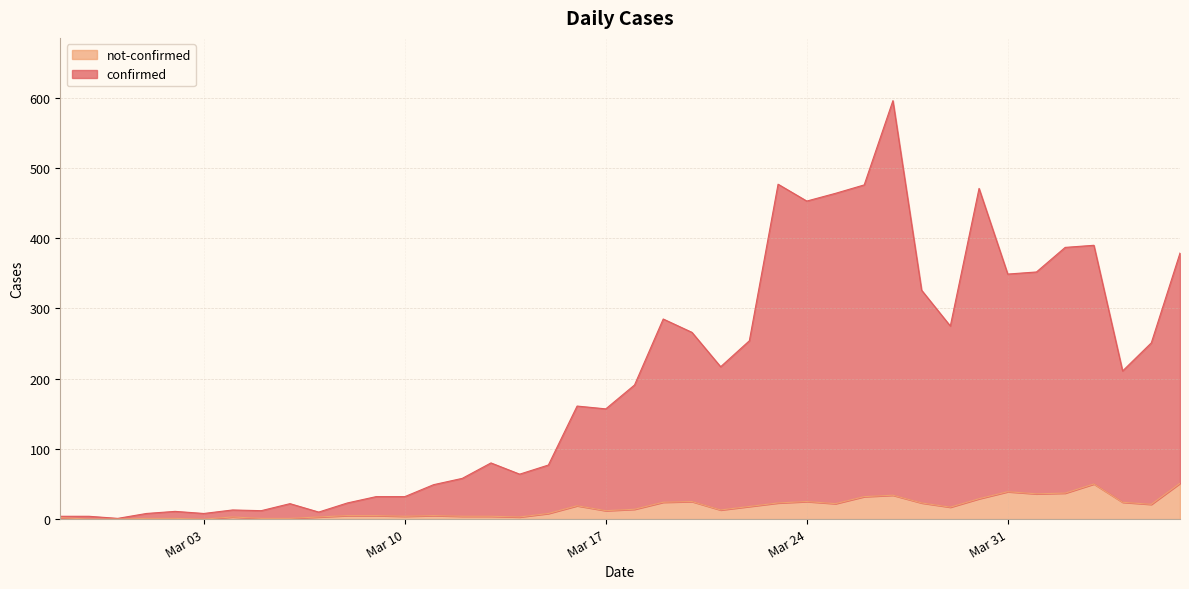

What are all the series names shown in the legend?

not-confirmed, confirmed